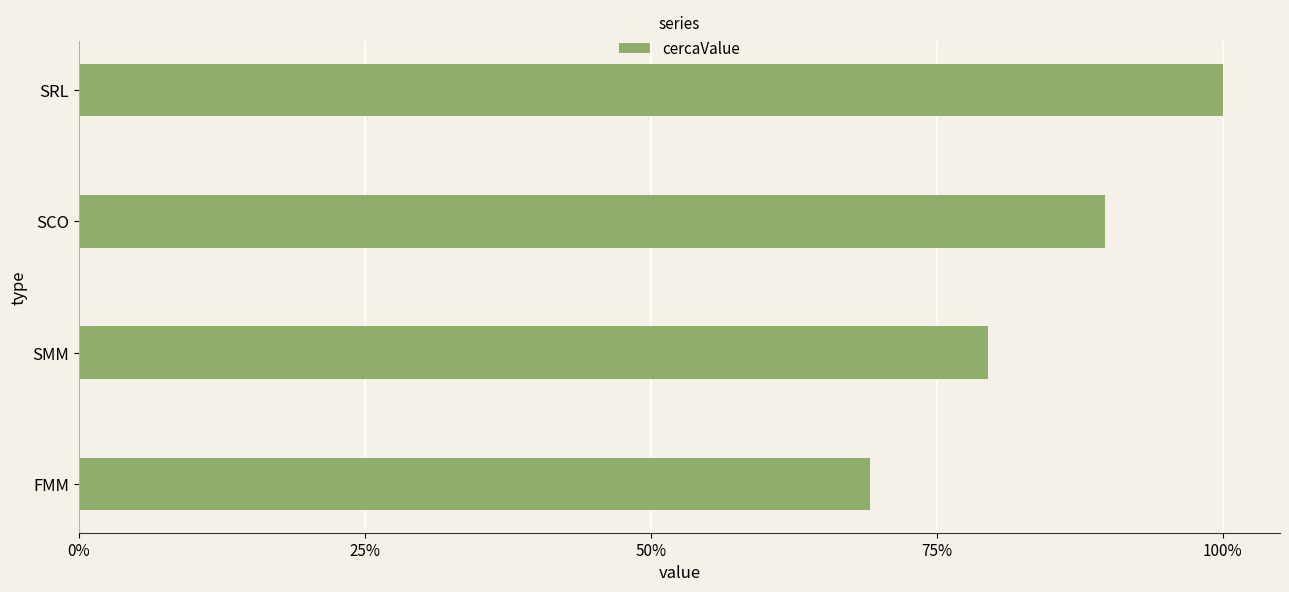

List the labels in order of value, smallest first.

FMM, SMM, SCO, SRL